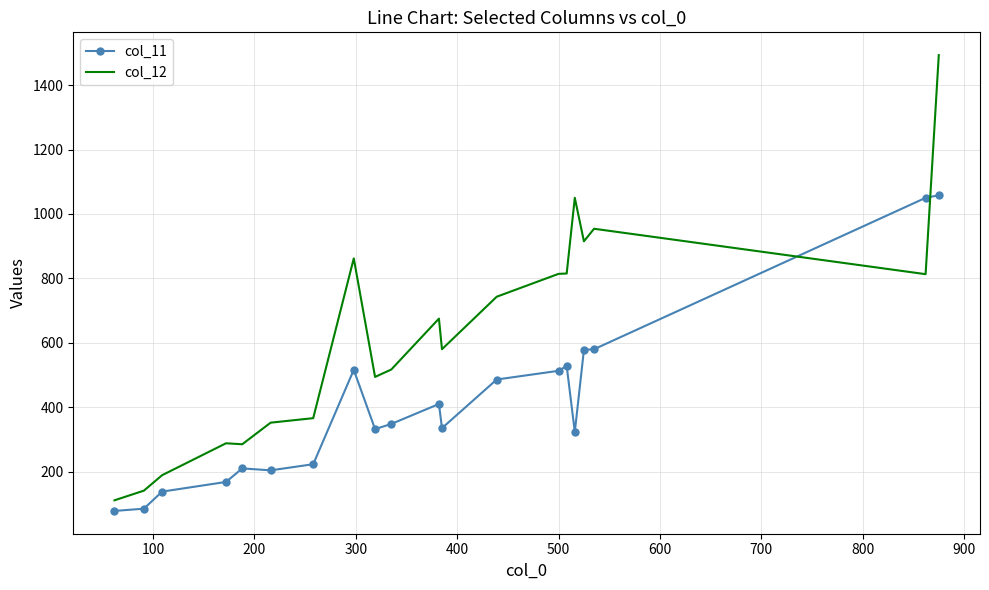

How many intersections are there between col_12 and col_11?

2